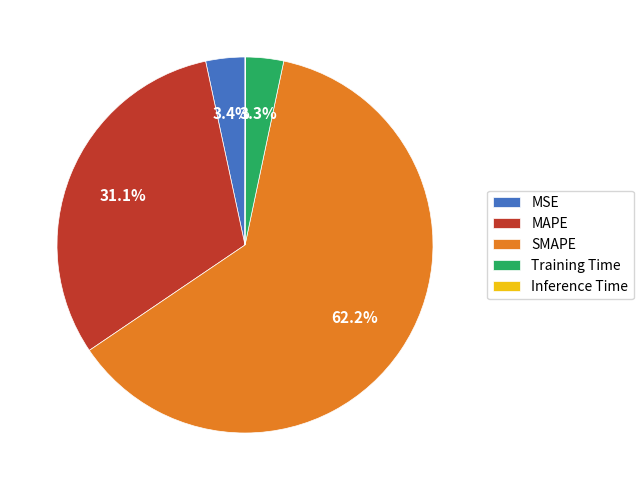

What percentage is the MAPE slice, to the nearest percent?

31%